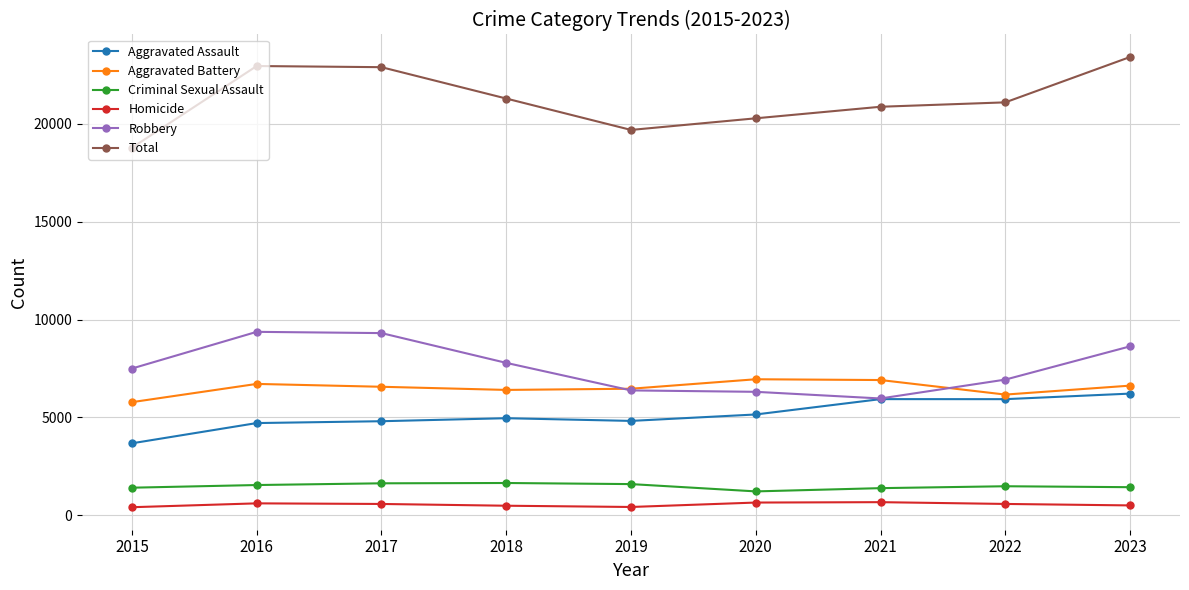

True or false: Total has more than 2 points higher than both neighbors.

False